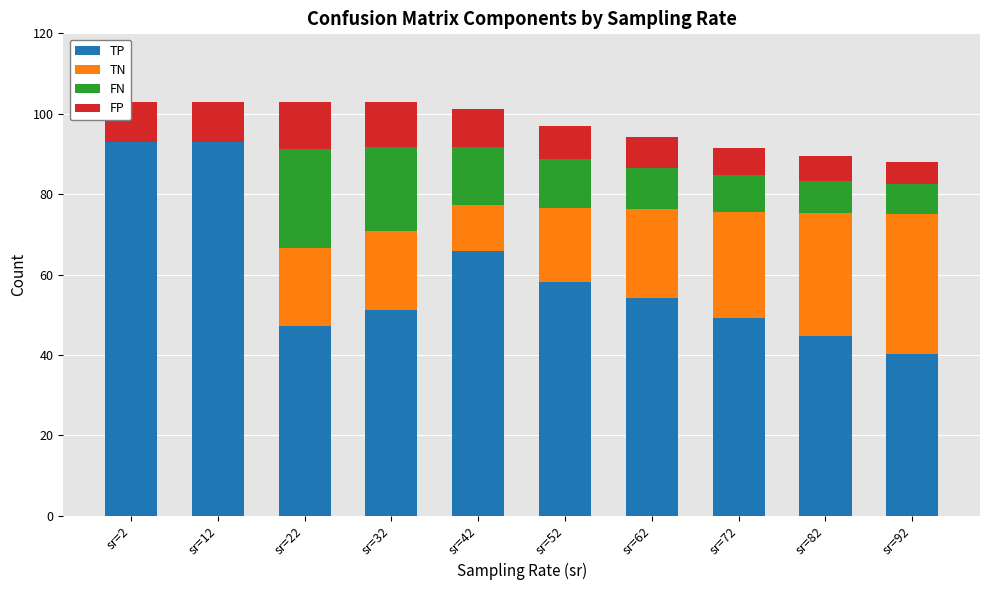

What is the total value across all series at sr=42?

101.2